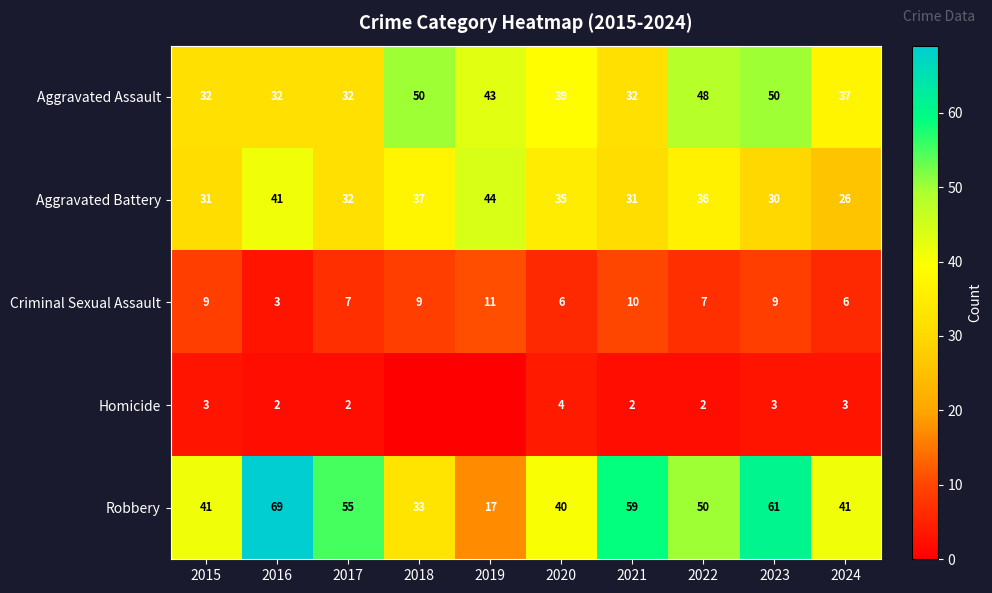

What is the sum of the Criminal Sexual Assault values at 2021 and 2015?

19